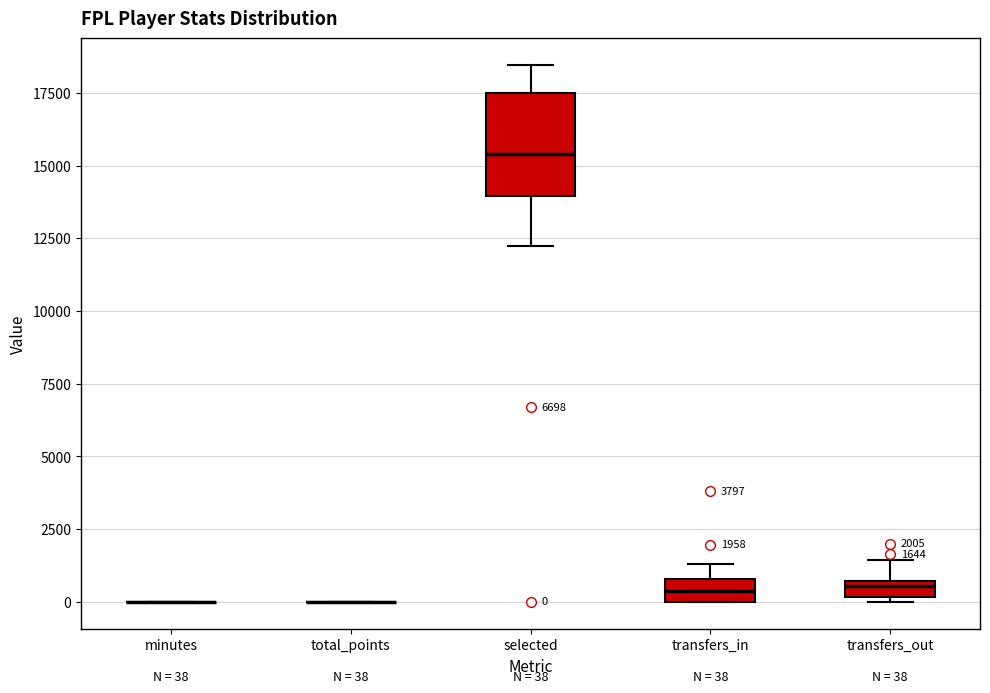

Comparing the boxes themselves (not the whiskers), which one is the tallest?

selected